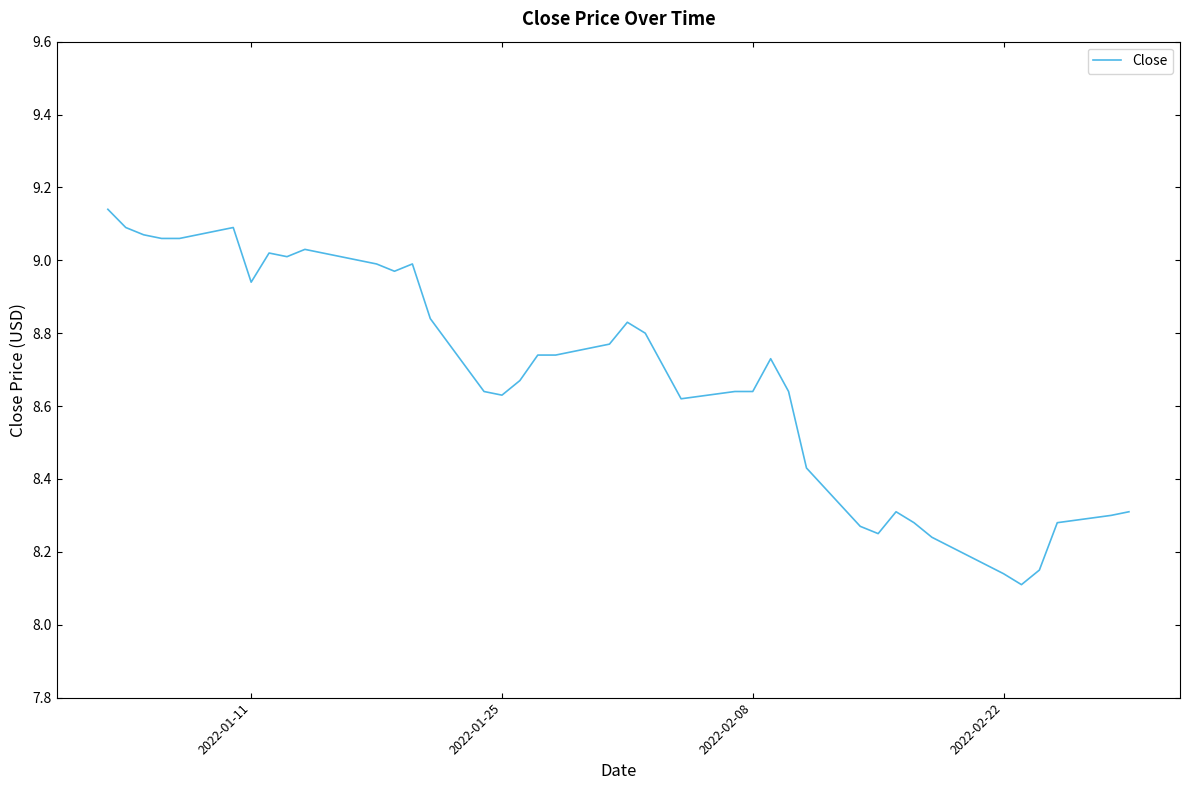

True or false: the data has more than 0 interior local peaks.

True